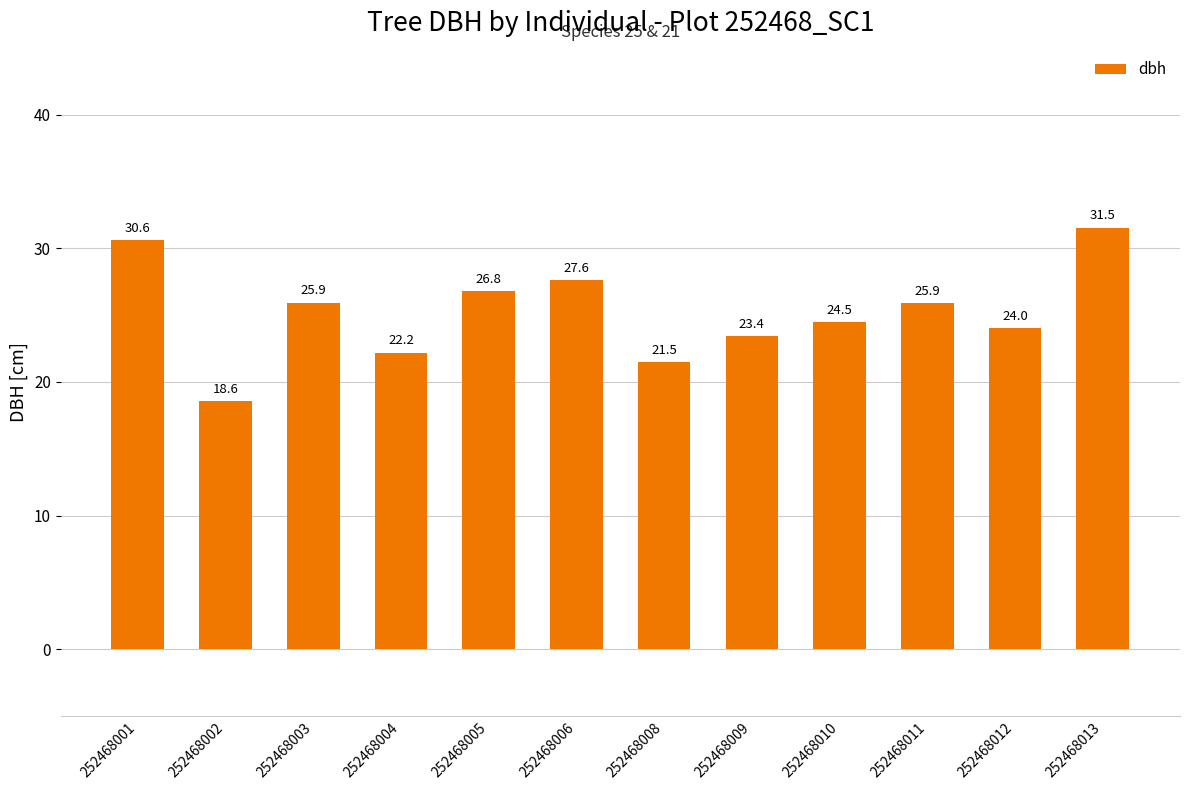

Are the bars horizontal?

No